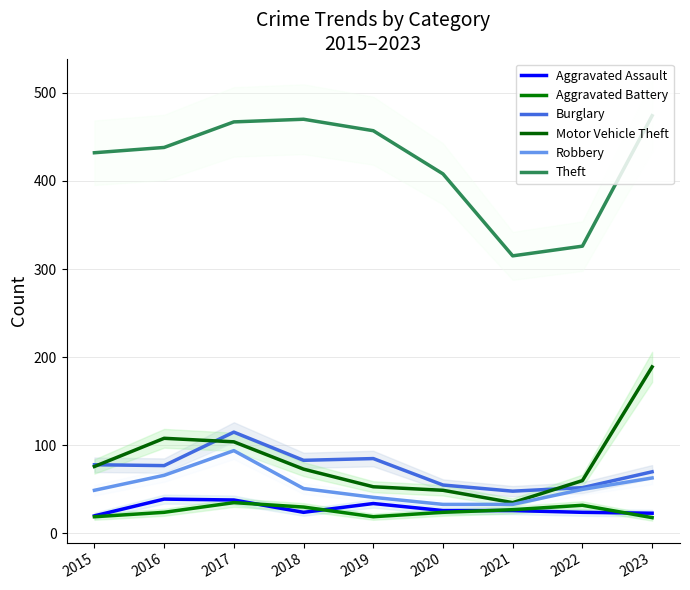

In Motor Vehicle Theft, how many points are lower than both neighbors (excluding endpoints)?

1